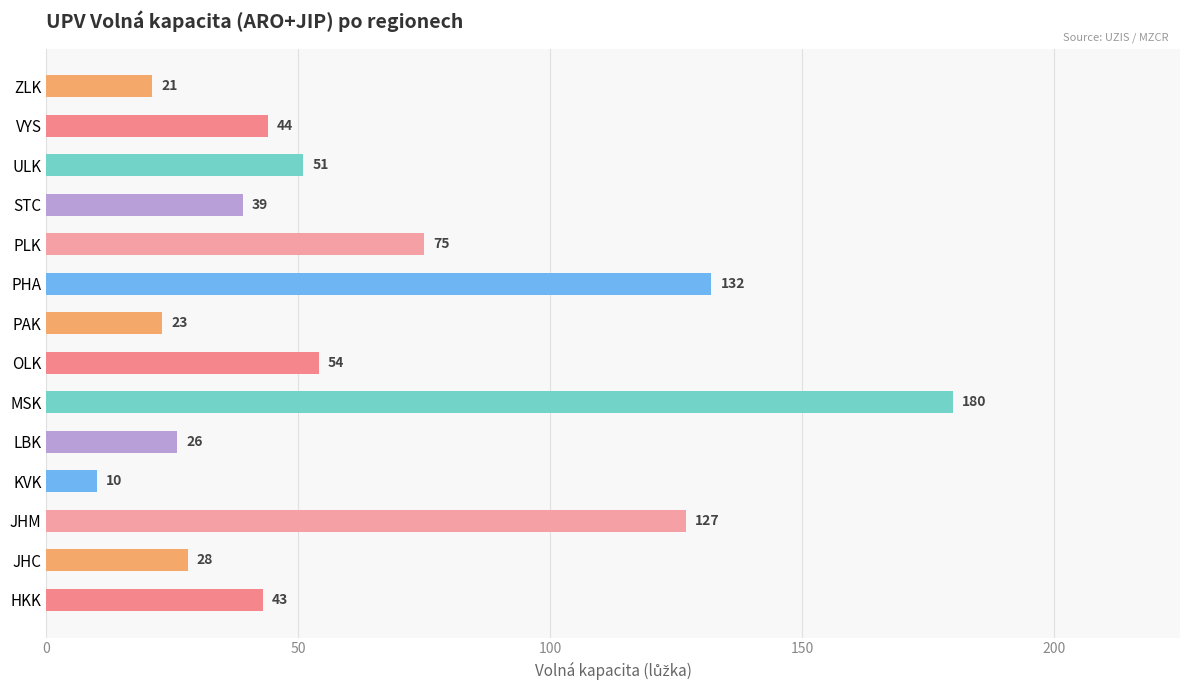

What is the smallest value displayed?

10